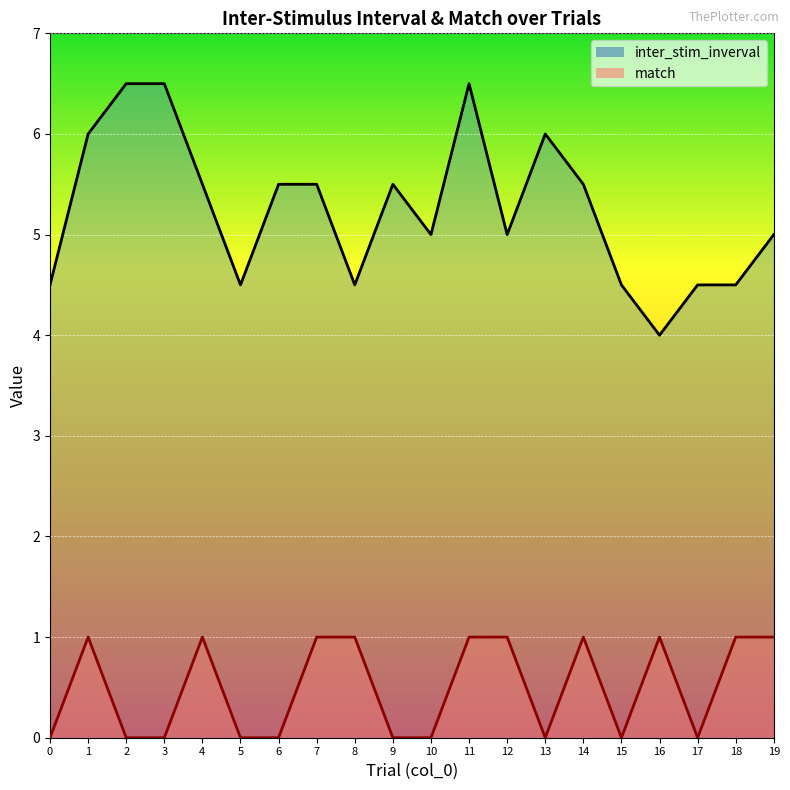

Which series has the largest total across all categories?

inter_stim_inverval